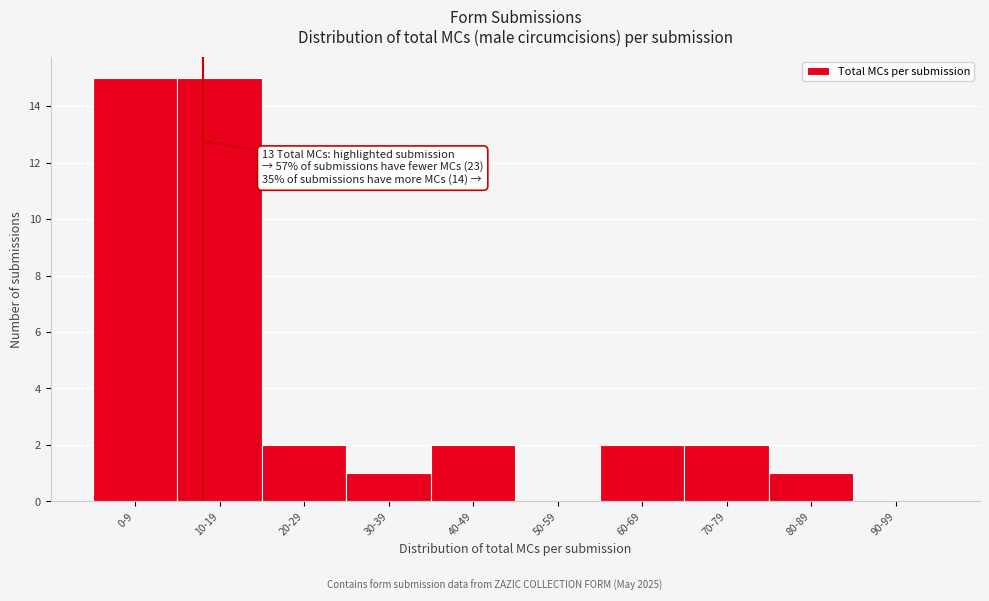

Reading left to right, list all the values displayed in this chart.

0-9=15	10-19=15	20-29=2	30-39=1	40-49=2	50-59=0	60-69=2	70-79=2	80-89=1	90-99=0